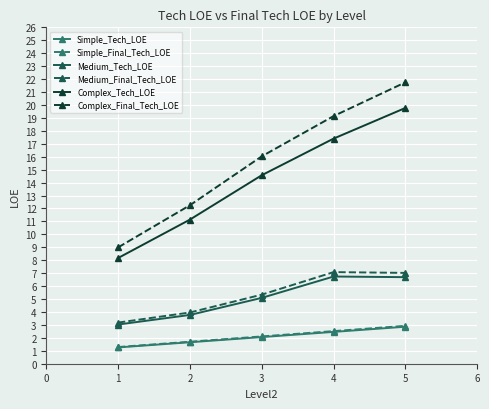

Which series changed the most between 1 and 2?

Complex_Final_Tech_LOE